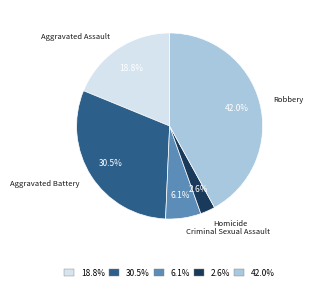

Does any single category account for the majority?

No